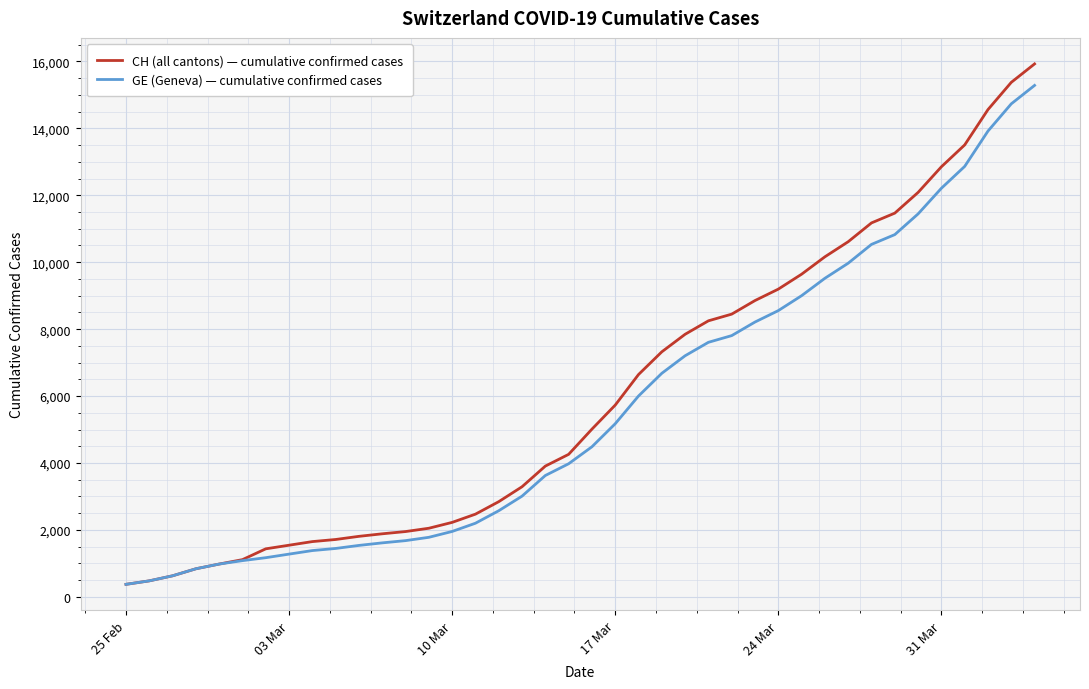

How many lines are shown in the chart?

2